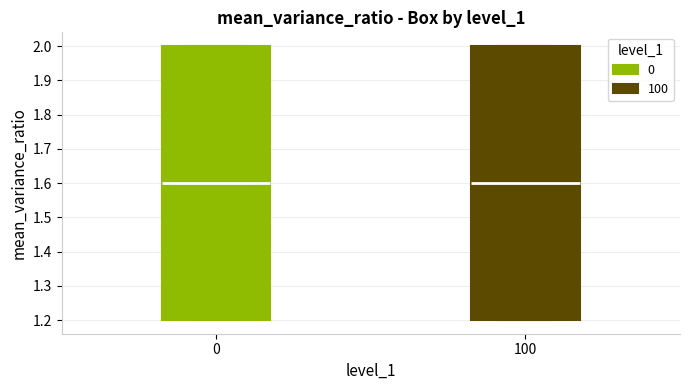

Reading left to right, read every box against the y-axis: the position of its median line, the range the box covers, and the ends of its whiskers. The values are not printed on the chart, so give them approximately, as read against the axis.

0: median 1.6, box 1.2 to 2.0, whiskers 1.2 to 2.0
100: median 1.6, box 1.2 to 2.0, whiskers 1.2 to 2.0